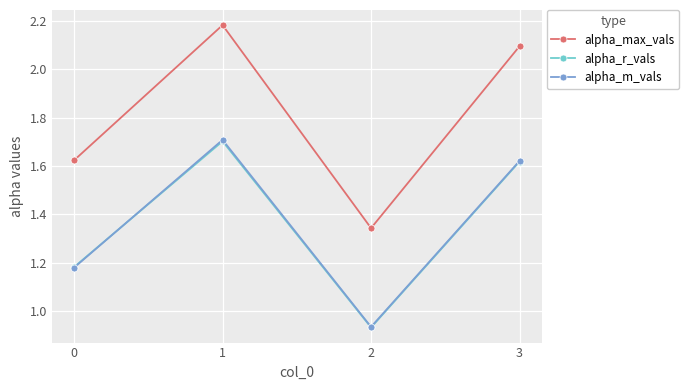

True or false: alpha_max_vals has more than 2 points higher than both neighbors.

False